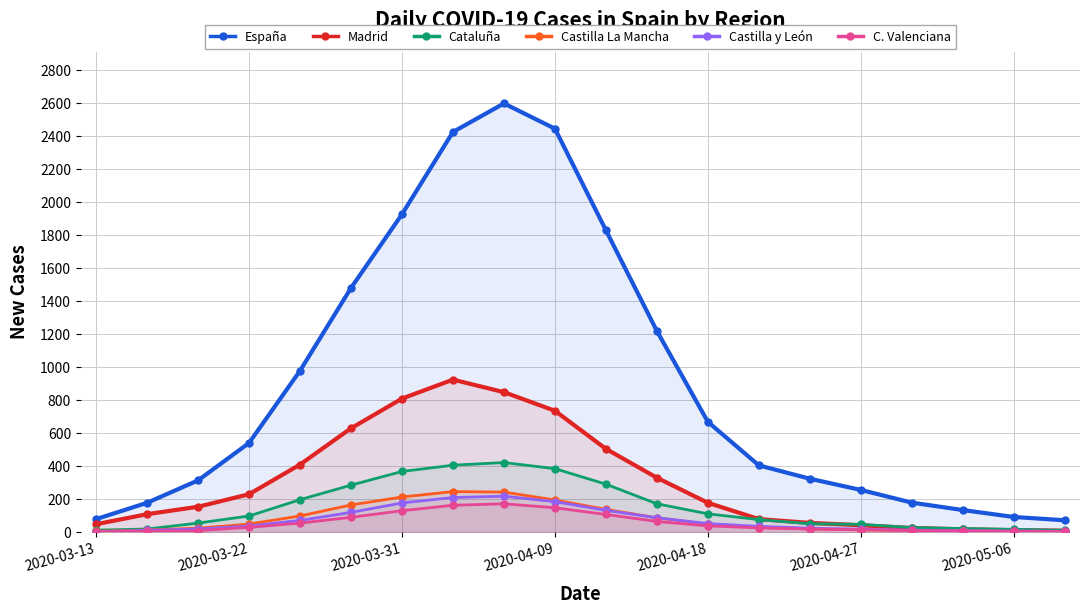

How many categories are shown in the chart?

20